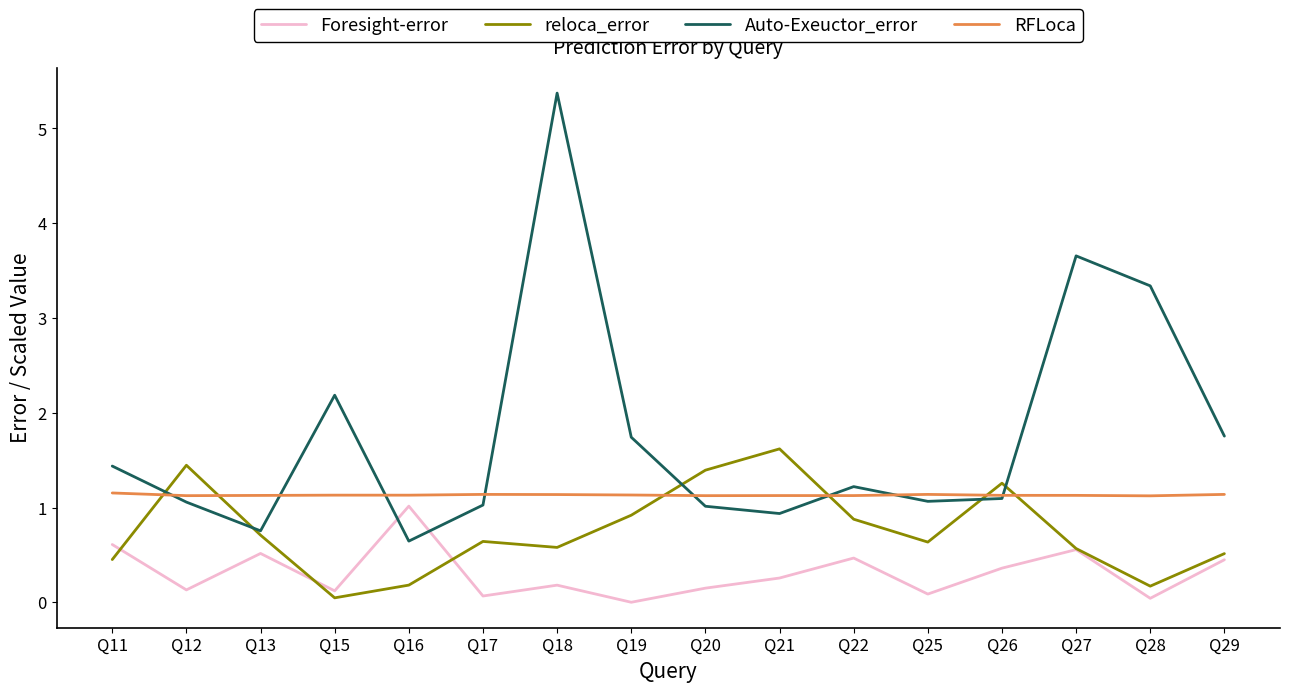

Rank the series by their maximum value, from highest to lowest.

Auto-Exeuctor_error, reloca_error, RFLoca, Foresight-error